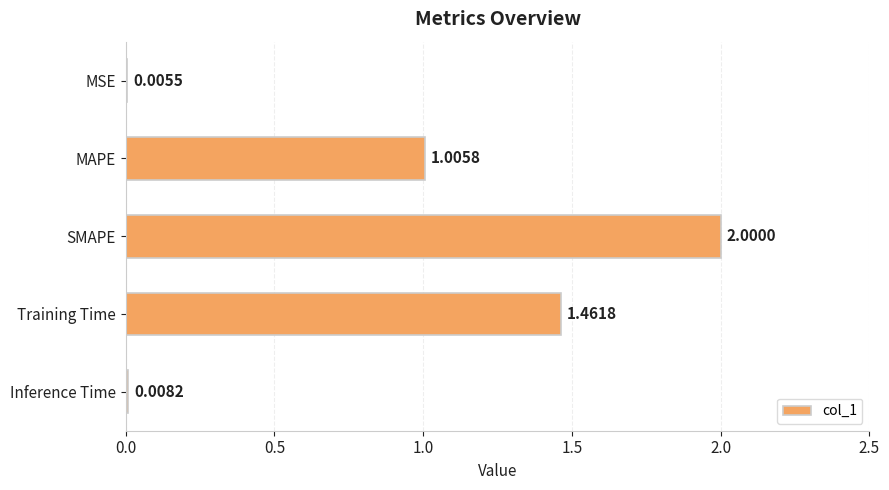

Which category has the highest value across all series?

SMAPE